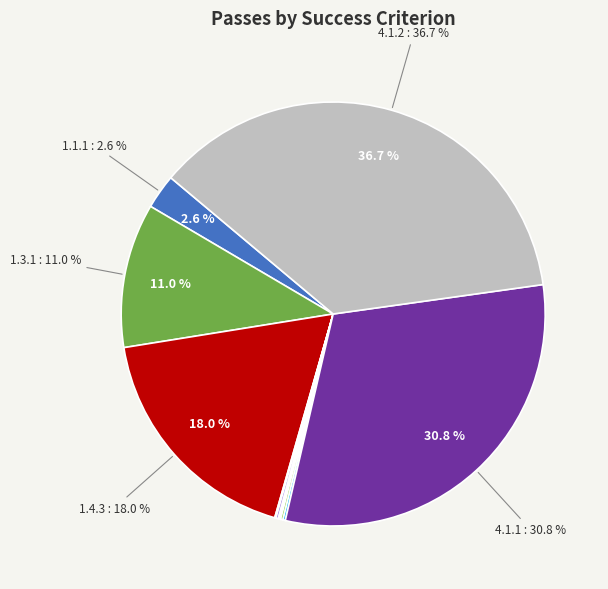

Which category has the smallest portion of the pie?

1.4.4